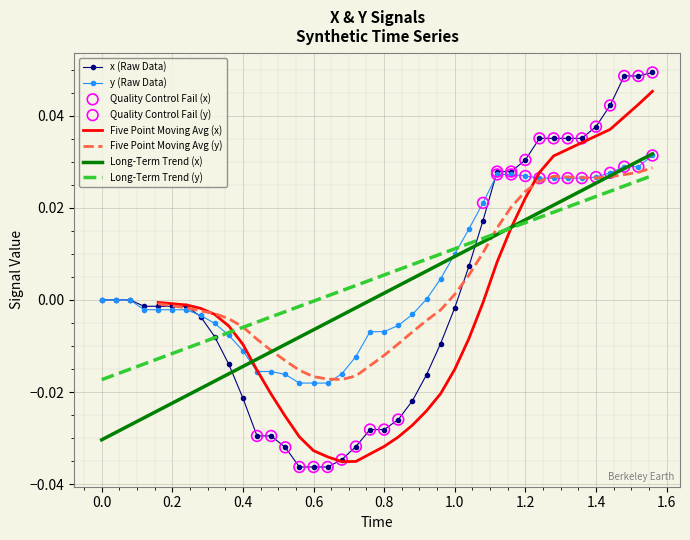

Which series reaches the maximum Y coordinate?

x